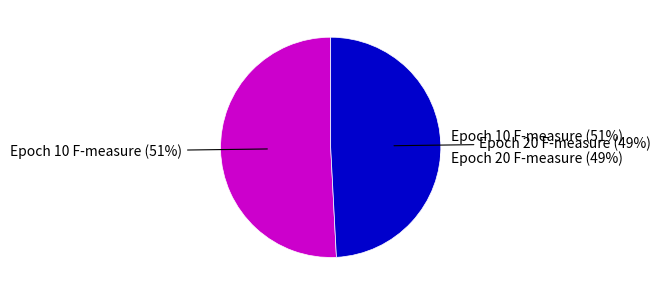

To the nearest percent, what portion does Epoch 10 F-measure represent?

51%